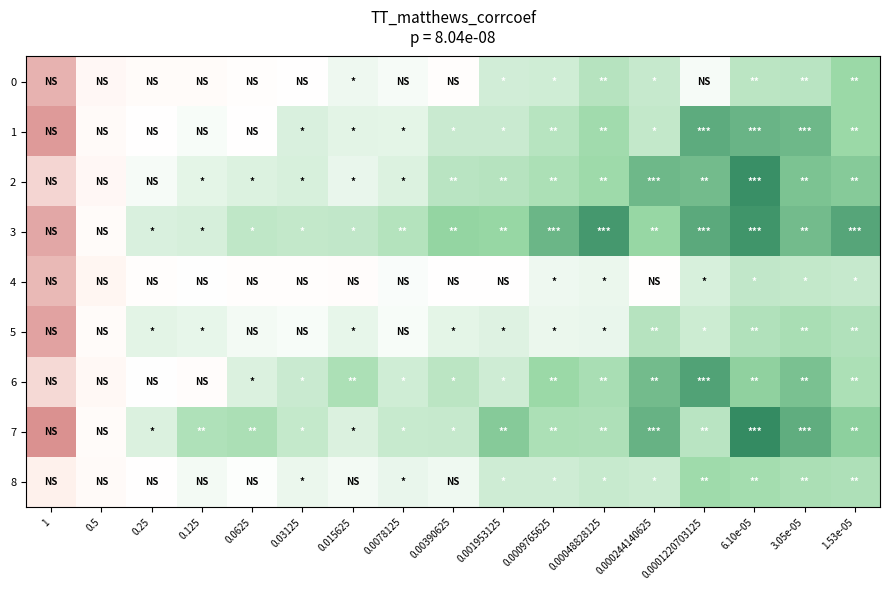

Rank the series by their maximum value, from lowest to highest.

4, 5, 8, 0, 1, 6, 3, 2, 7